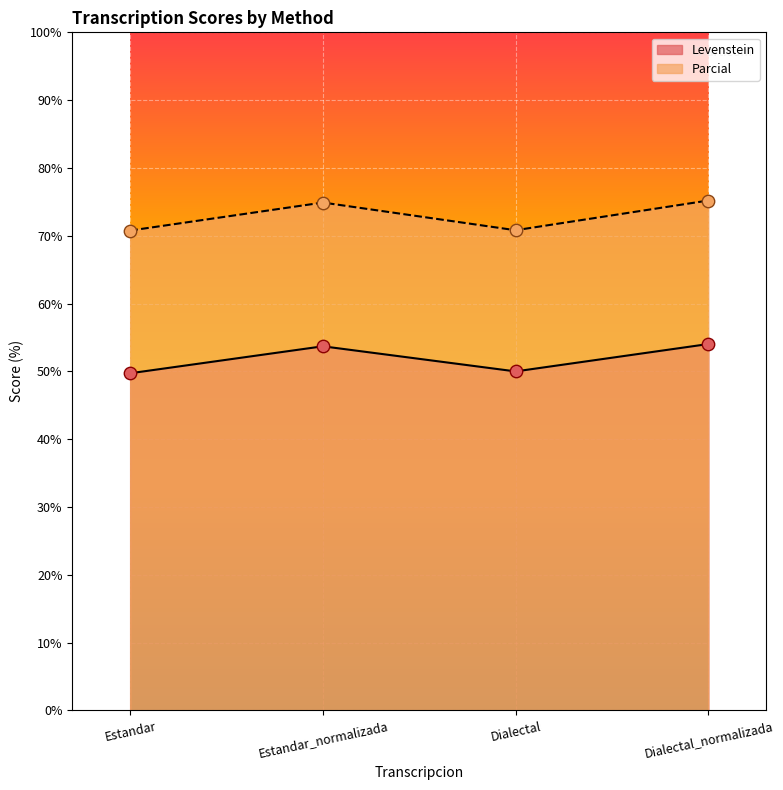

At how many categories does at least one series exceed 63?

4